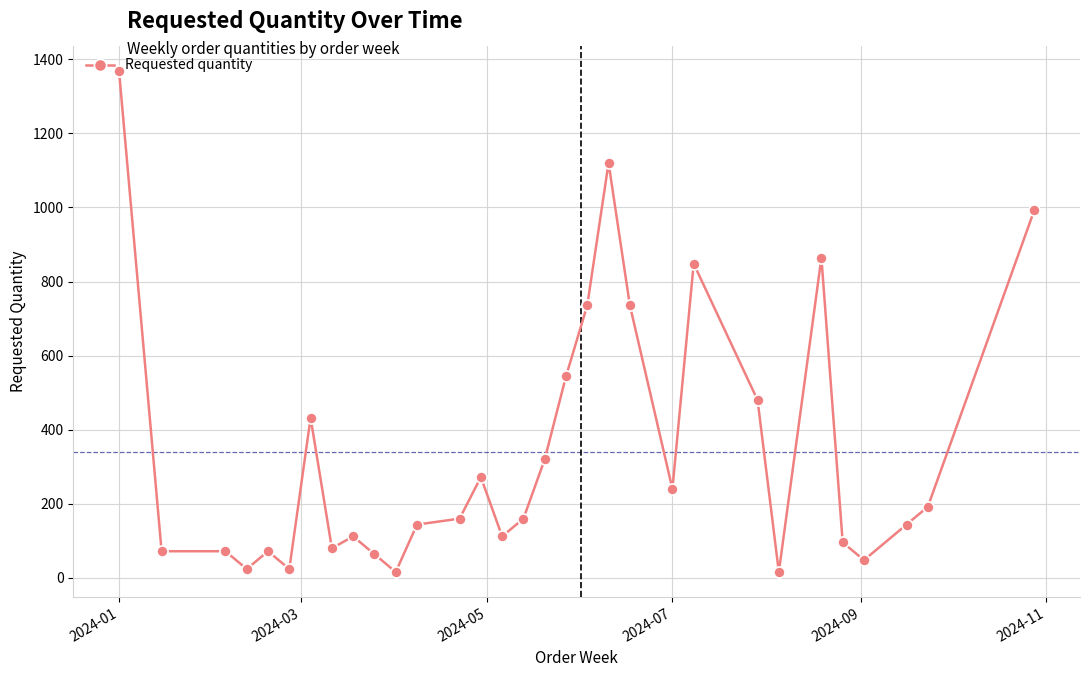

What is the maximum value shown in the chart?

1368